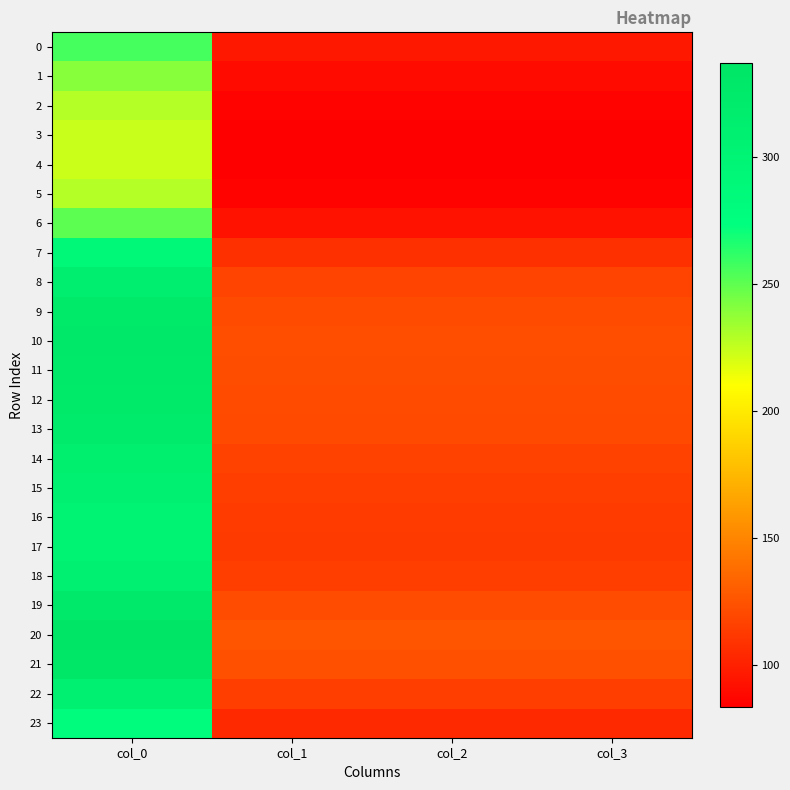

Between col_2 and col_0, which is larger?

col_0